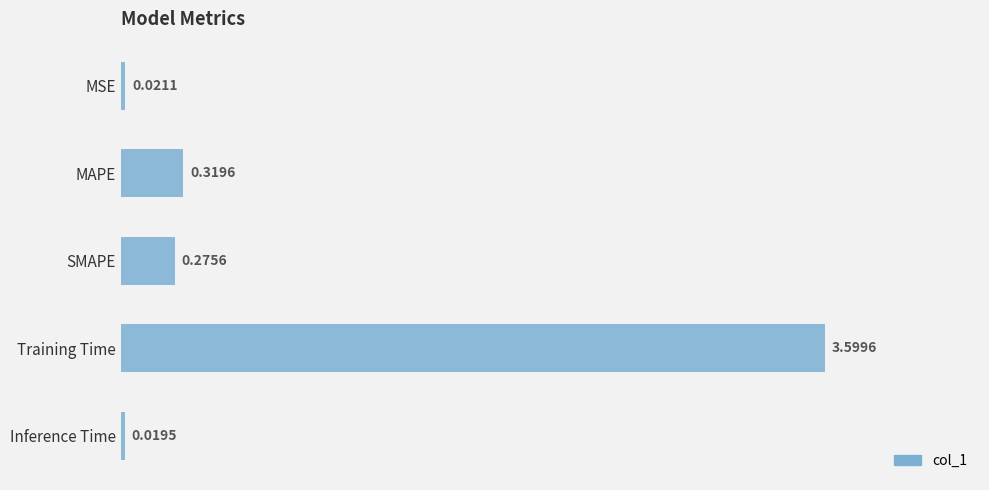

What is the average value?

0.8